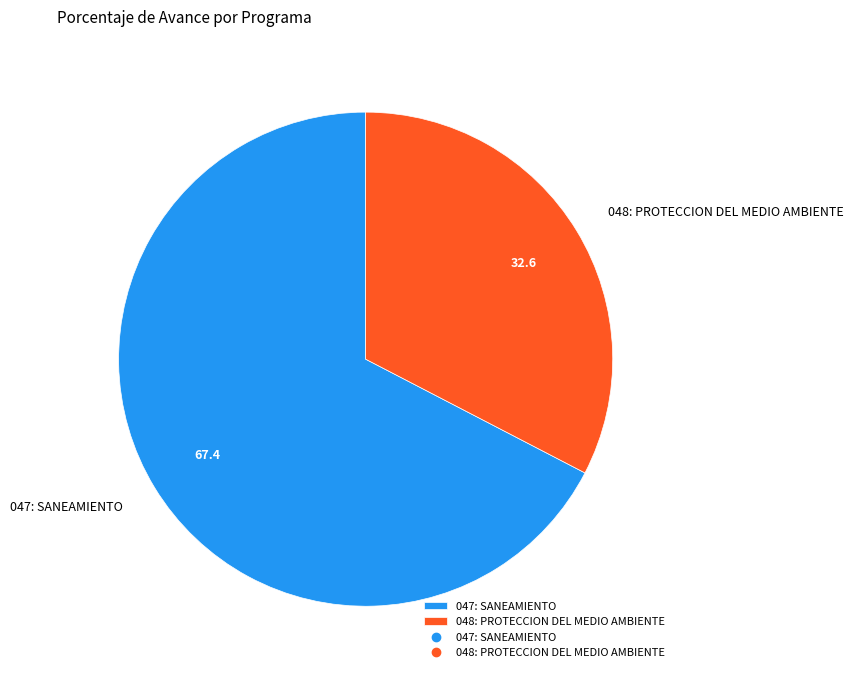

Between 048: PROTECCION DEL MEDIO AMBIENTE and 047: SANEAMIENTO, which is larger?

047: SANEAMIENTO